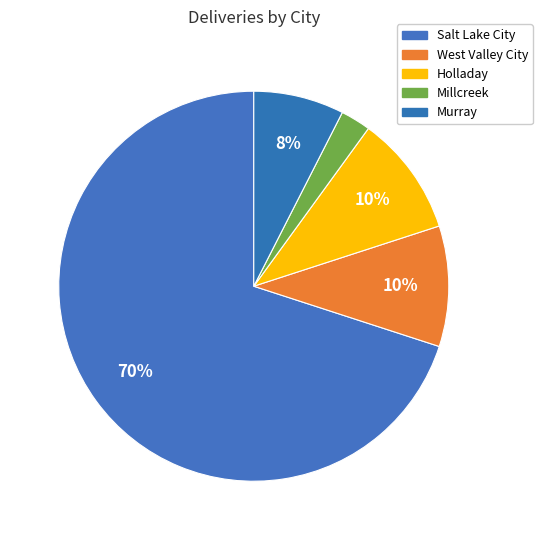

Approximately how many times larger is the value at West Valley City compared to Murray?

1.3